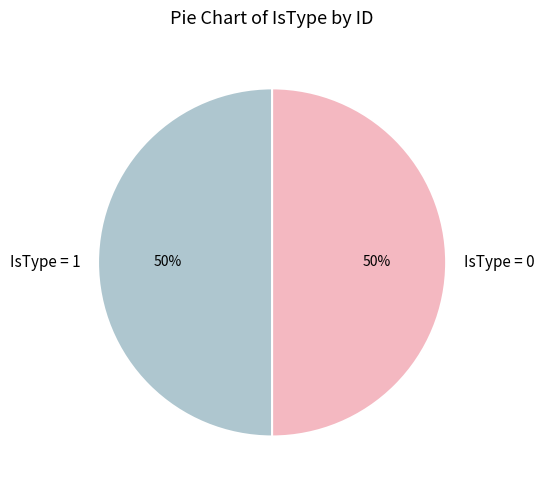

How many slices are in this pie chart?

2